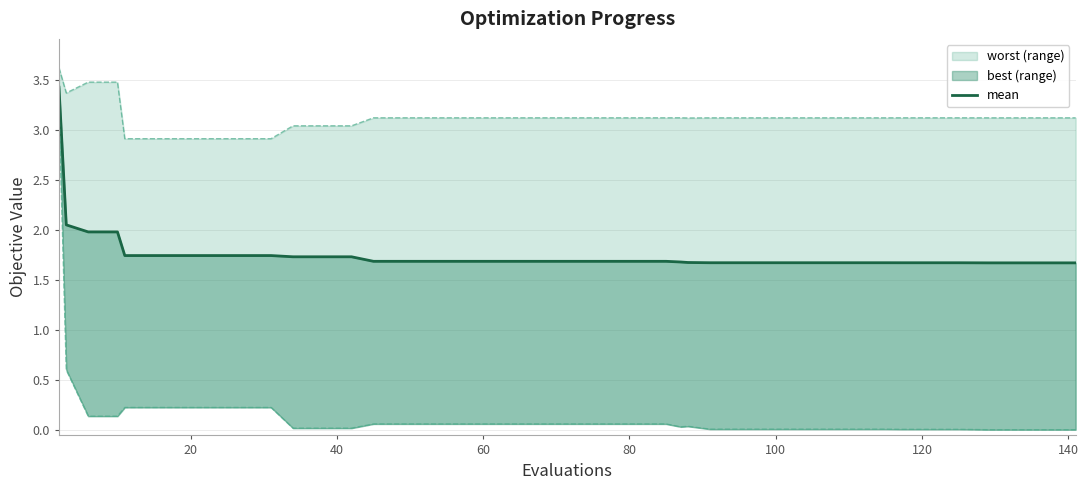

What is the label of the 36th point from the right?

80